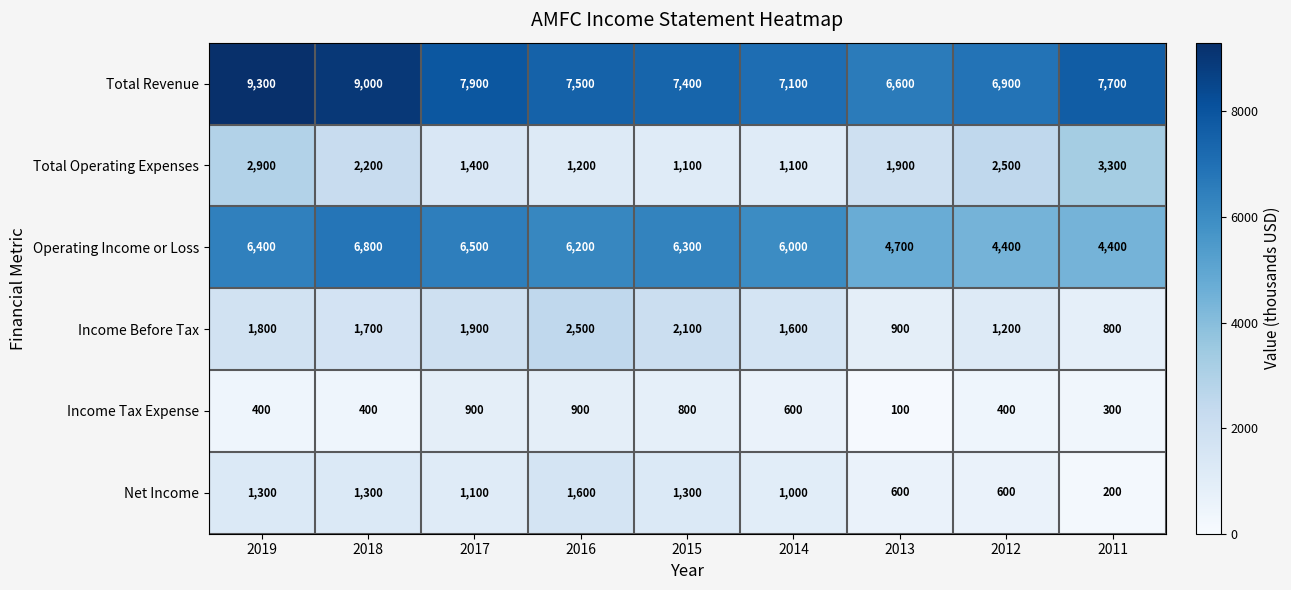

What is the sum of all Income Tax Expense values?

4800